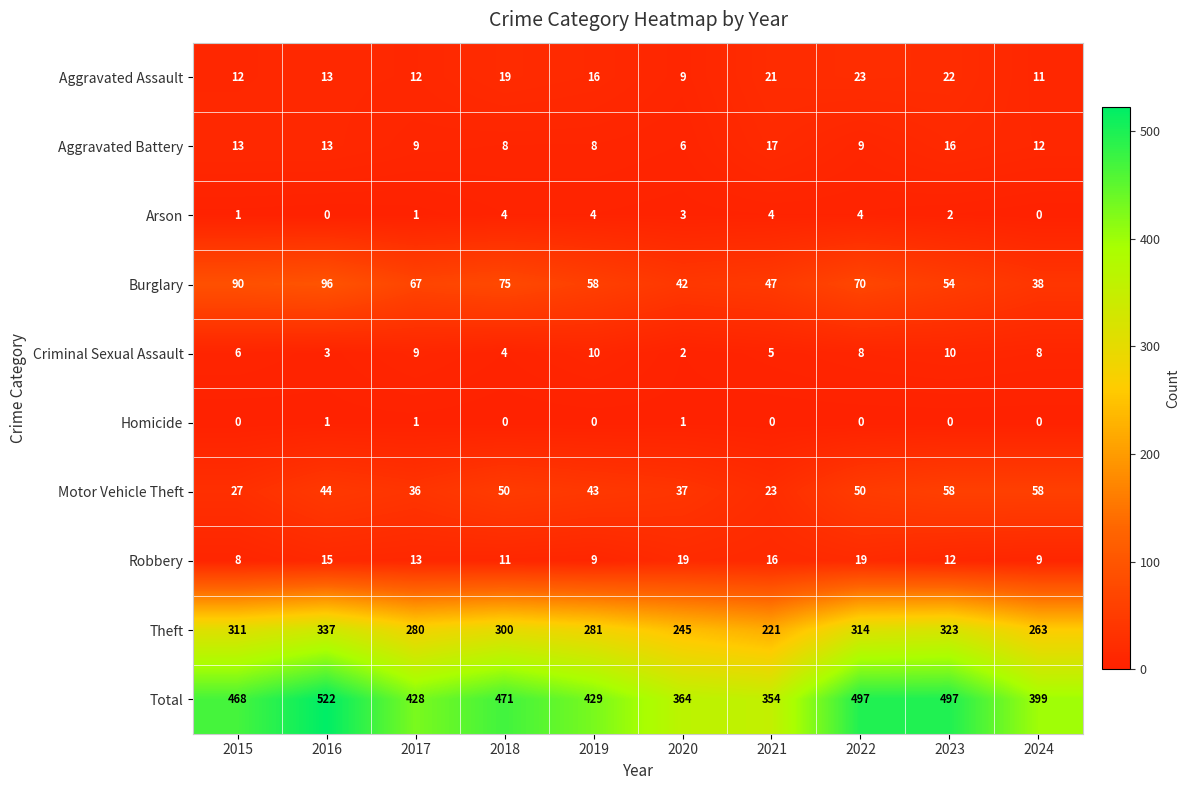

What is the total value across all series at 2016?

1044